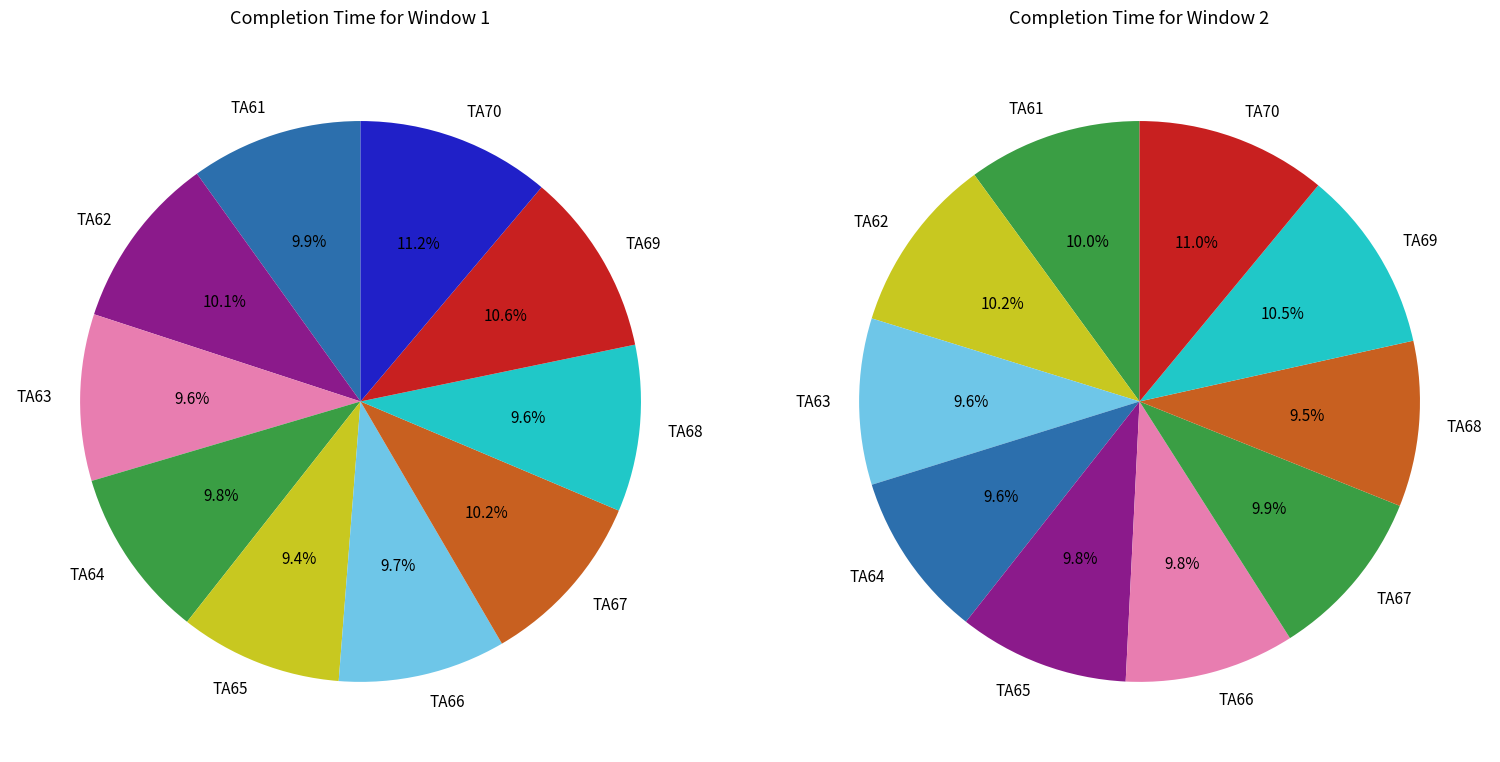

Approximately how many times larger is the value at TA69 compared to TA61?

1.1